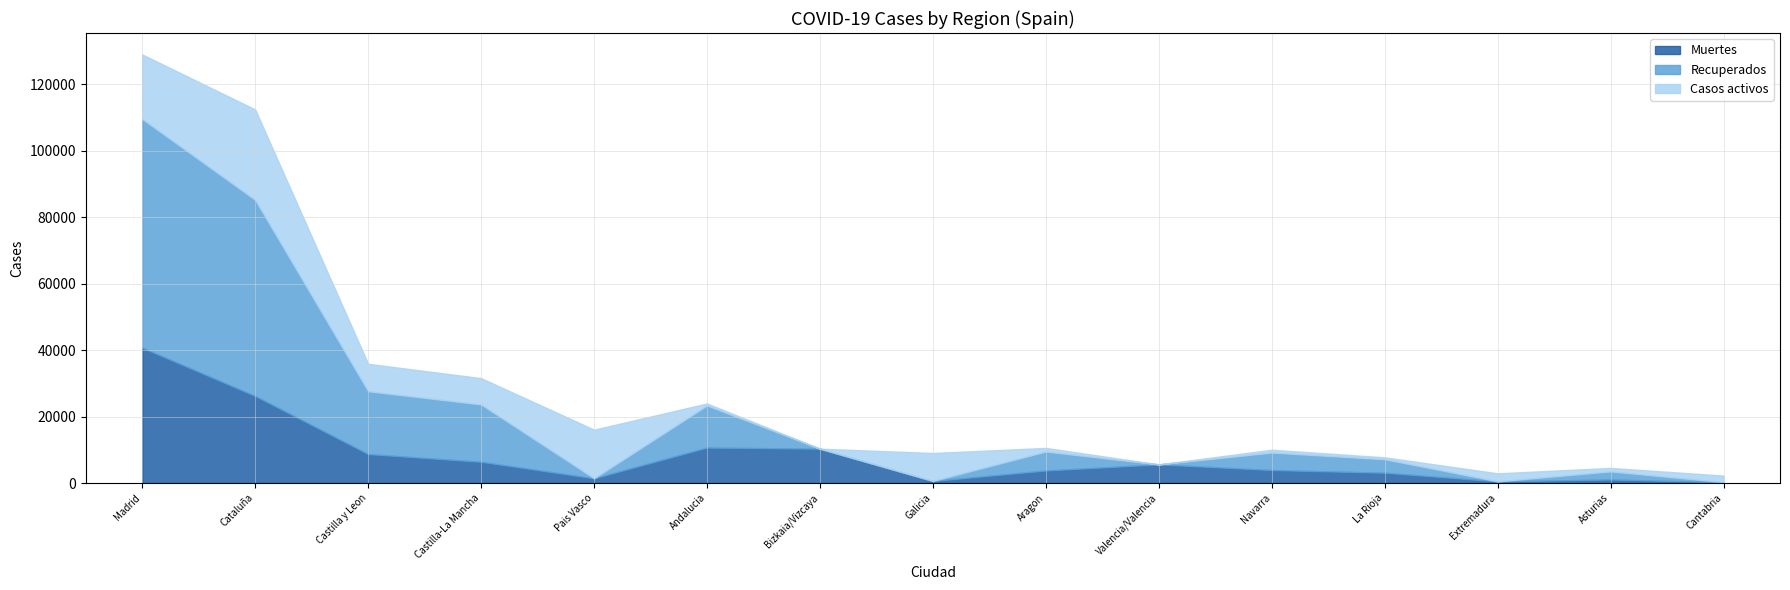

How many series are shown in this chart?

3